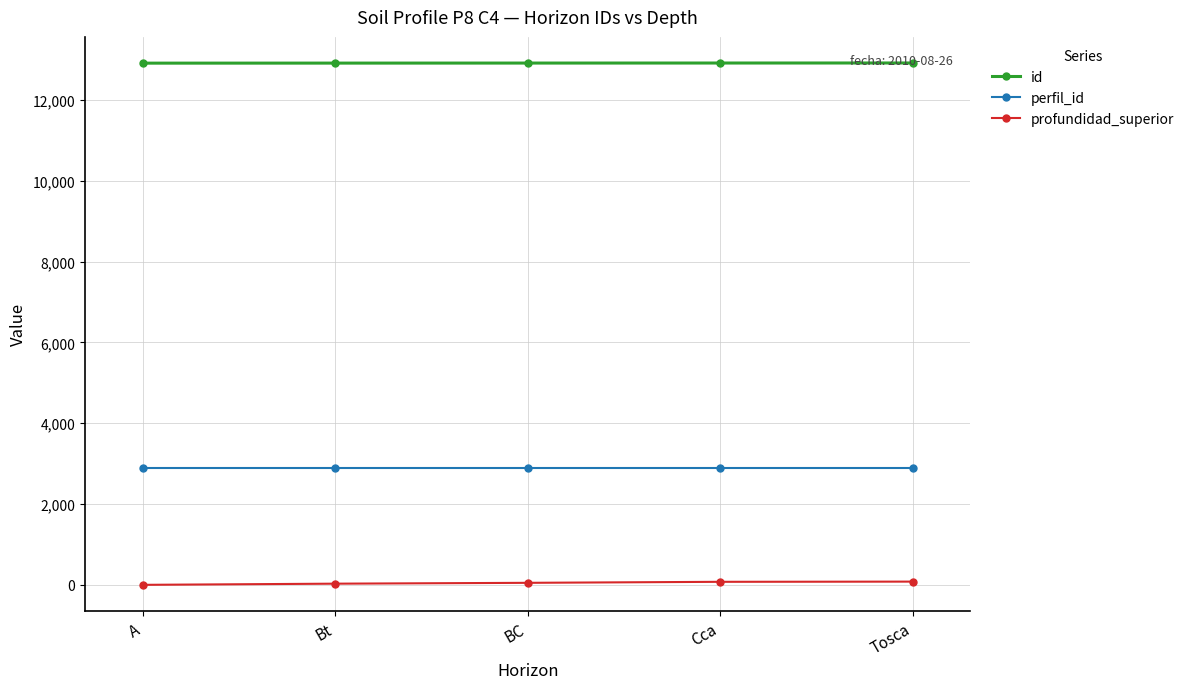

What is the minimum value for perfil_id?

2880